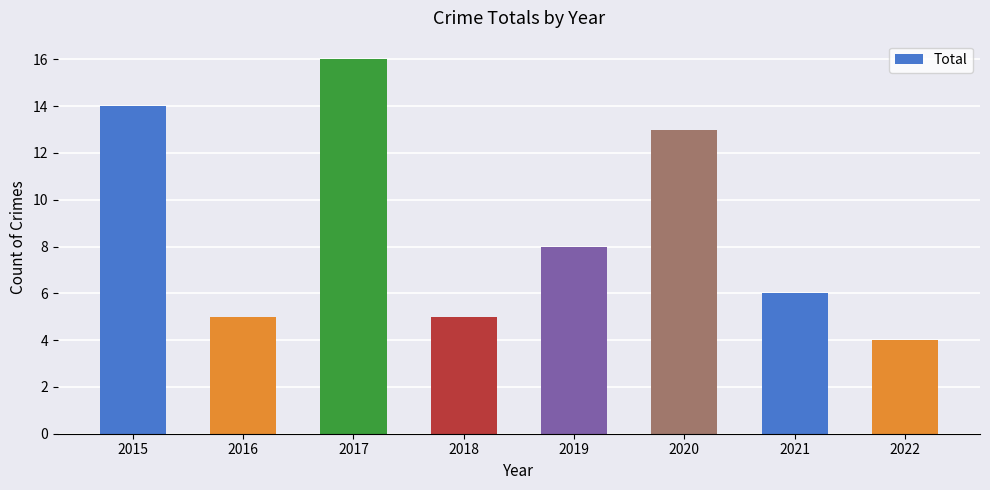

Is it true that the value at 2020 is 21?

False